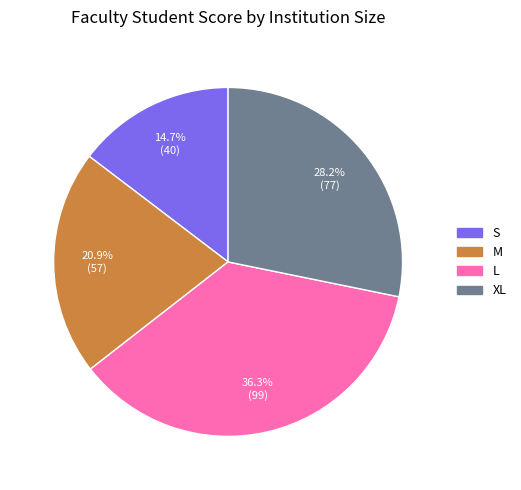

True or false: L accounts for 36% of the total.

True